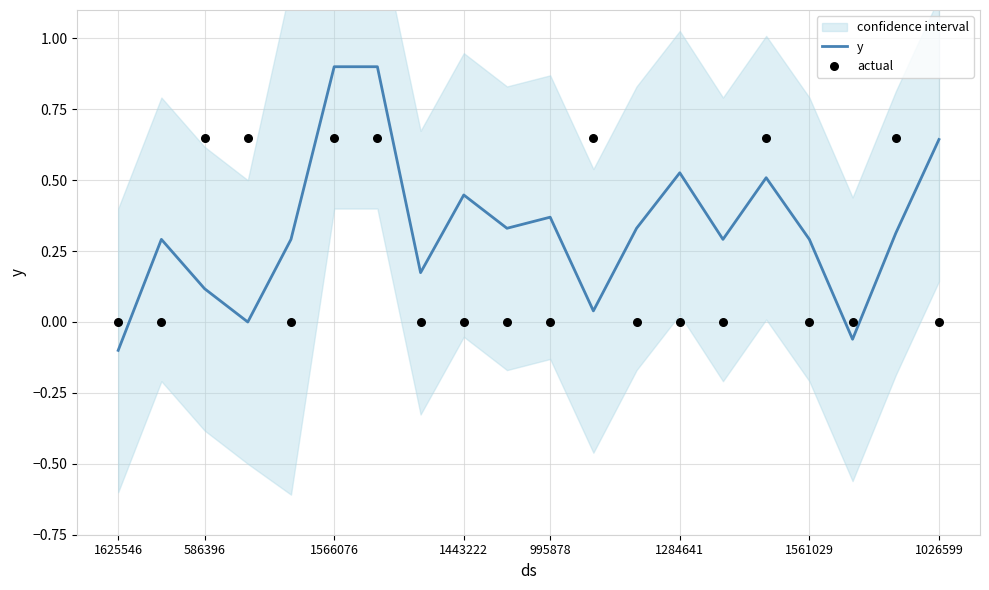

Which series contains the lowest Y value?

y